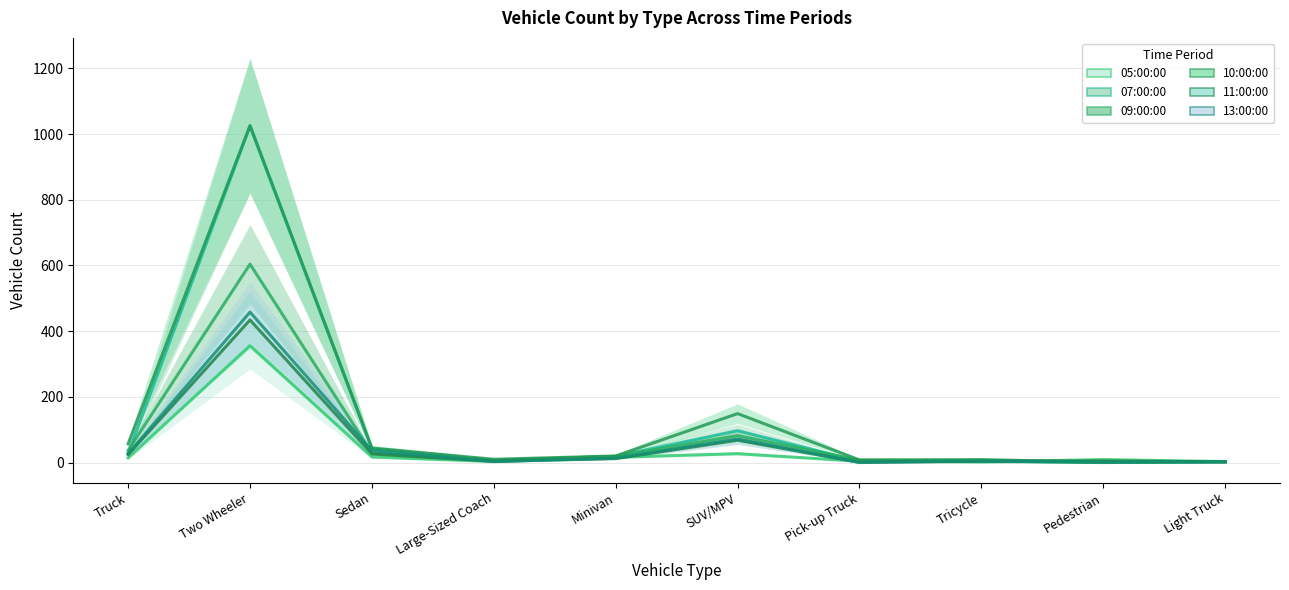

At which category does 07:00:00 reach its first local valley?

Large-Sized Coach